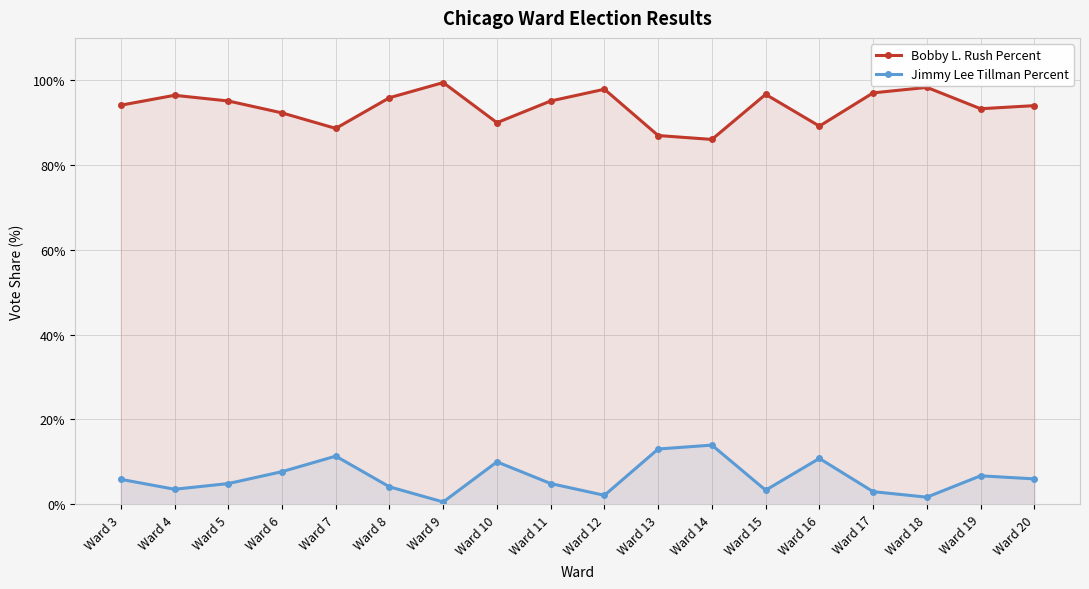

List the labels in order of Jimmy Lee Tillman Percent value, smallest first.

Ward 9, Ward 18, Ward 12, Ward 17, Ward 15, Ward 4, Ward 8, Ward 5, Ward 11, Ward 3, Ward 20, Ward 19, Ward 6, Ward 10, Ward 16, Ward 7, Ward 13, Ward 14